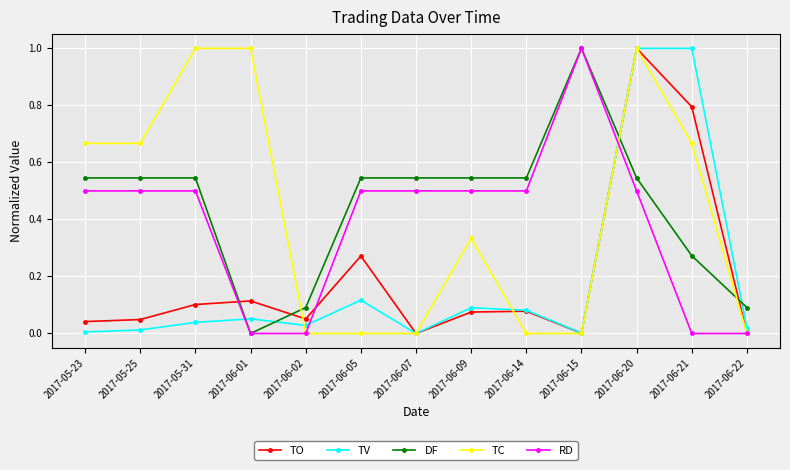

The value of TO at 2017-06-15 is 0.0. True or false?

True